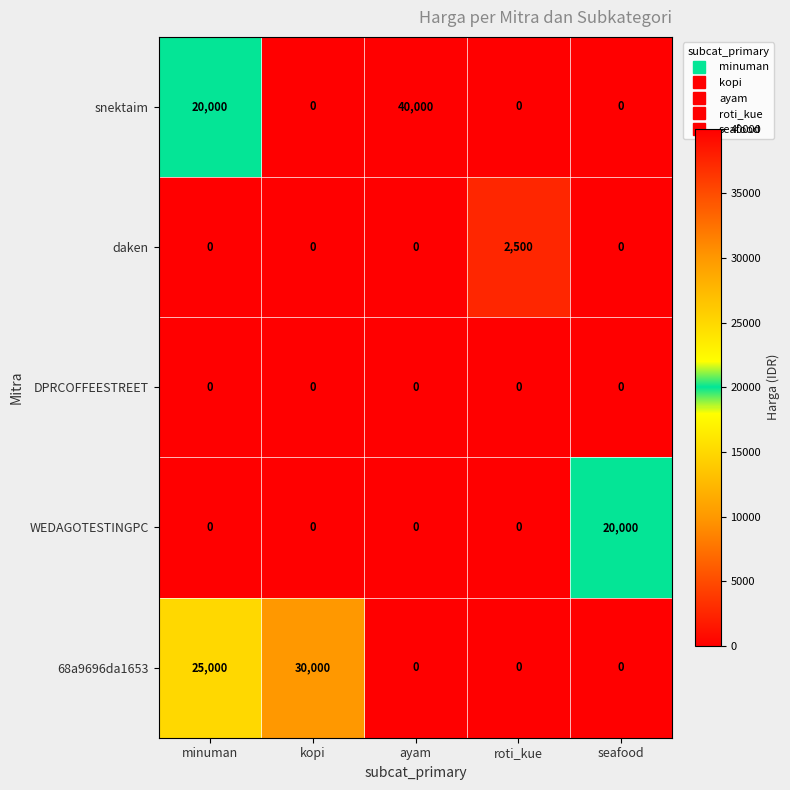

Rank the series by their maximum value, from lowest to highest.

DPRCOFFEESTREET, daken, WEDAGOTESTINGPC, 68a9696da1653, snektaim